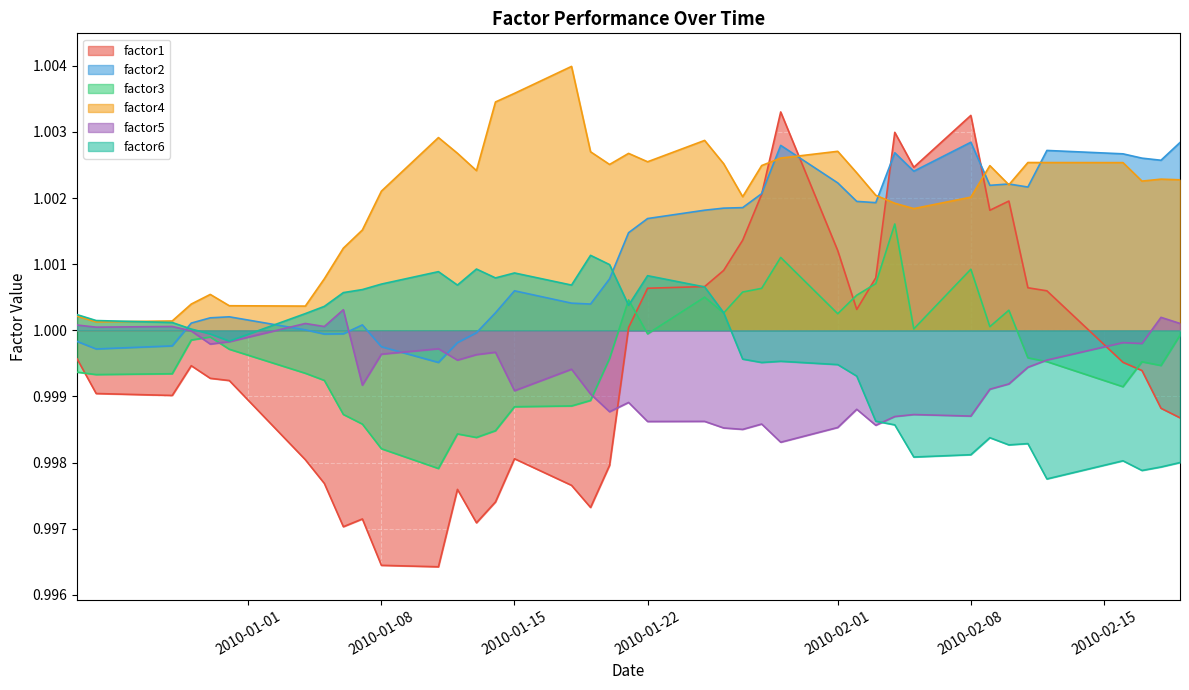

Rank the series by their maximum value, from lowest to highest.

factor5, factor6, factor3, factor2, factor1, factor4